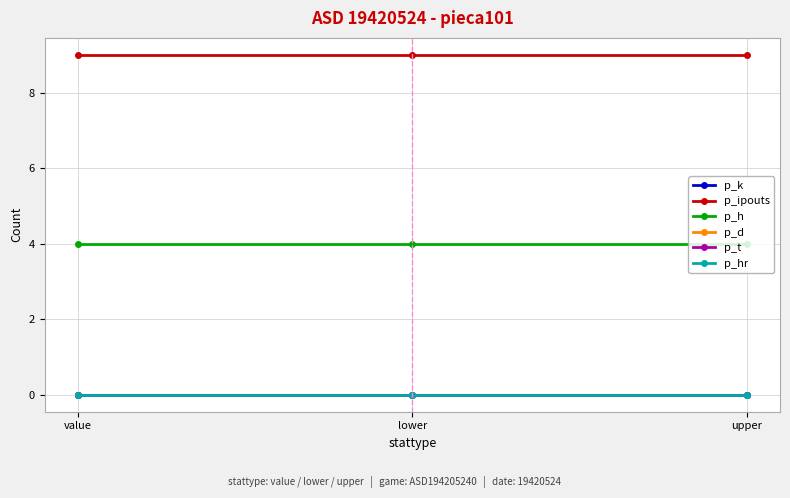

Reading left to right, extract all data points from this chart.

p_k: value=0	lower=0	upper=0
p_ipouts: value=9	lower=9	upper=9
p_h: value=4	lower=4	upper=4
p_d: value=0	lower=0	upper=0
p_t: value=0	lower=0	upper=0
p_hr: value=0	lower=0	upper=0